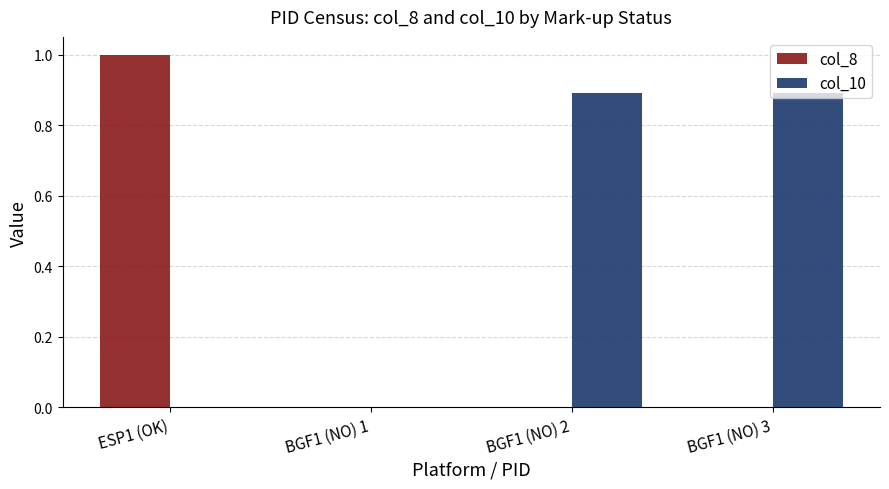

At which category is the sum across all series the highest?

ESP1 (OK)